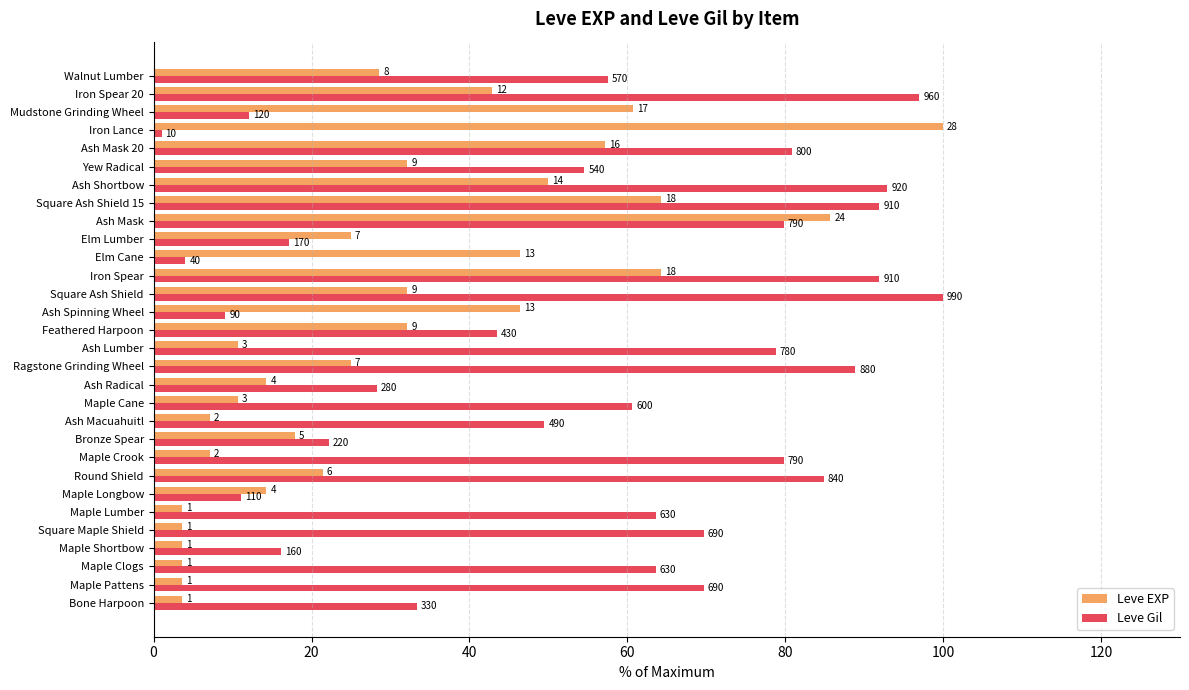

At how many categories does at least one series exceed 10?

30